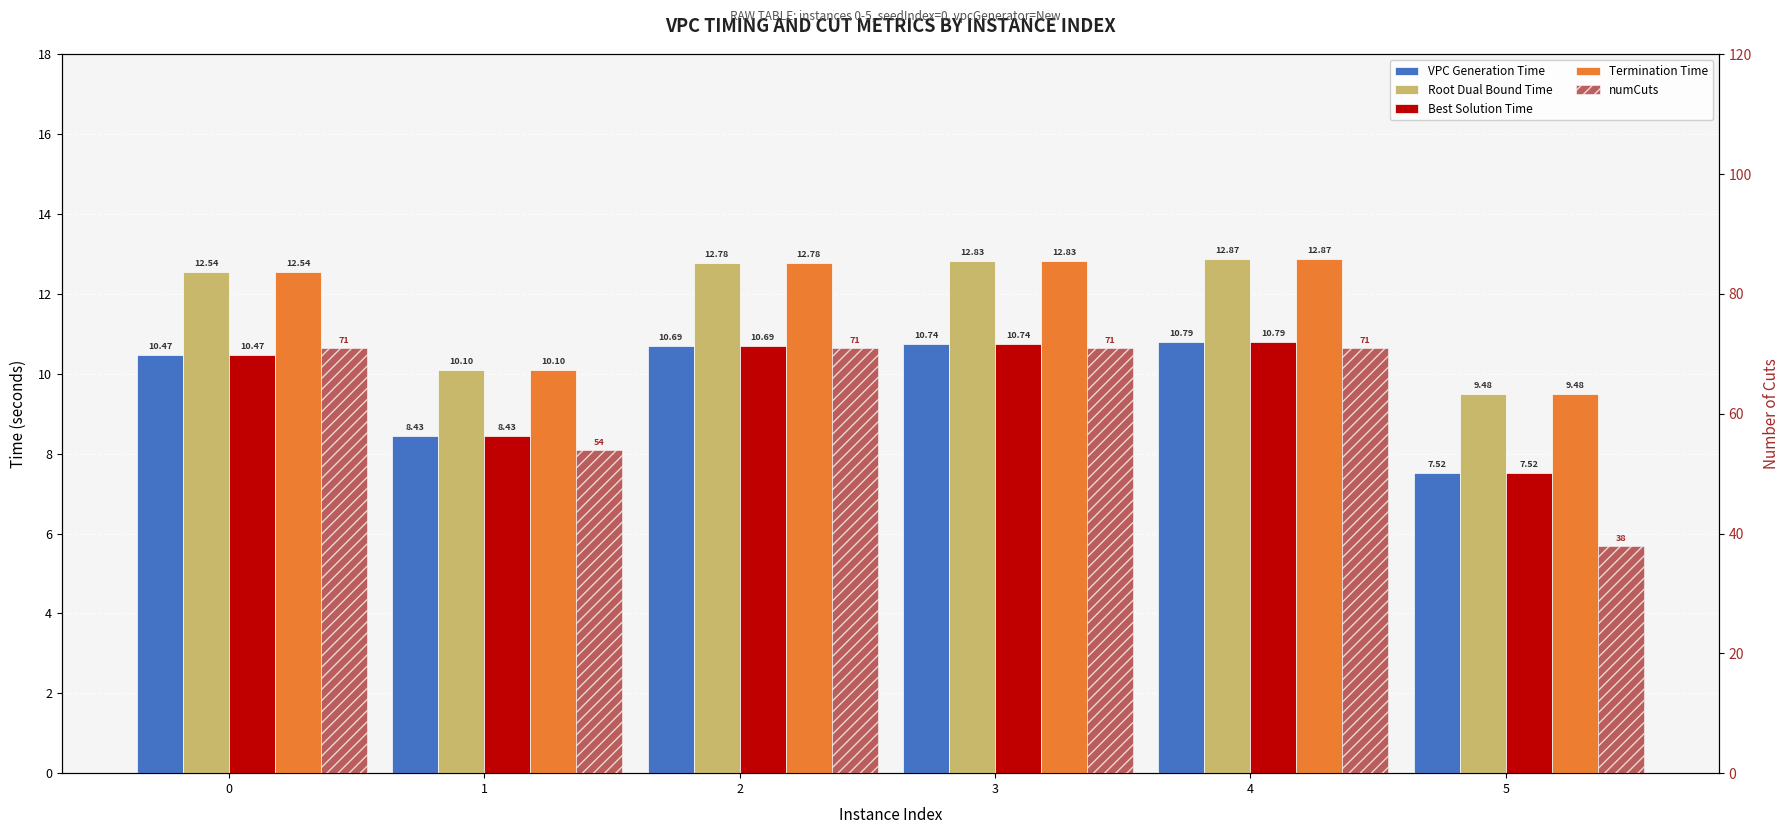

Between 4 and 1, which is larger?

4